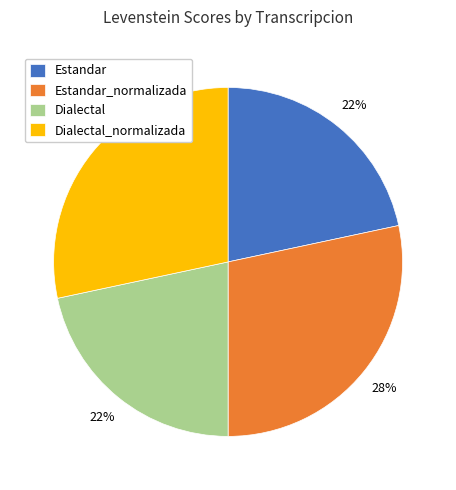

Which has a higher value, Dialectal_normalizada or Estandar?

Dialectal_normalizada